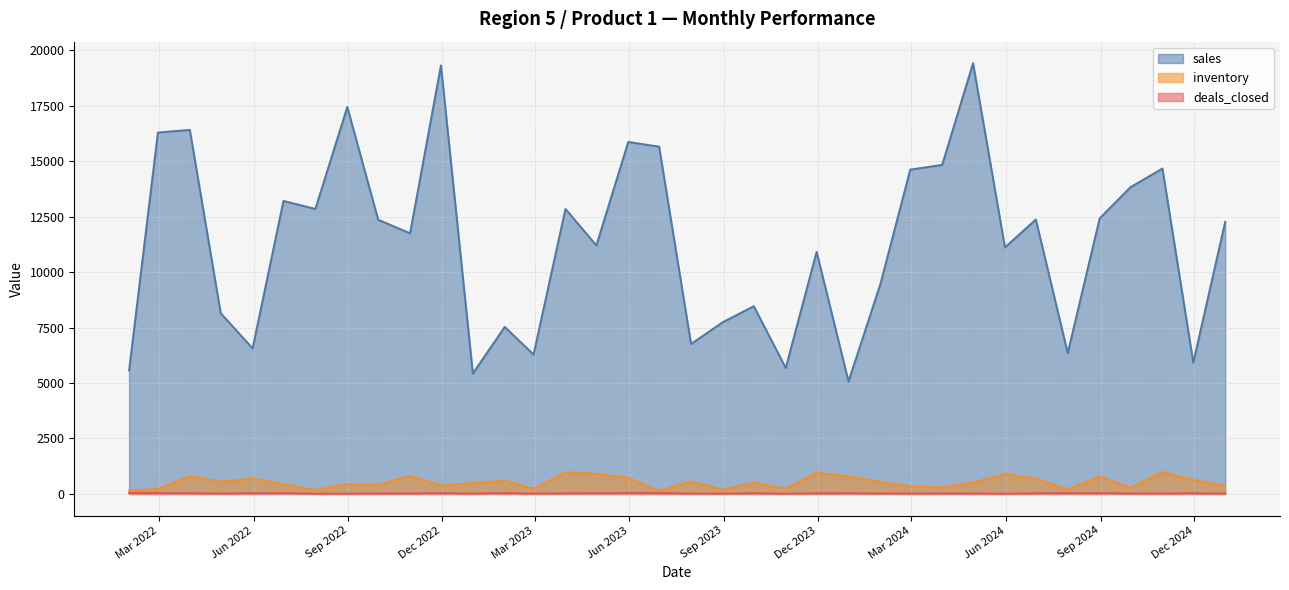

What is the smallest value displayed?

12